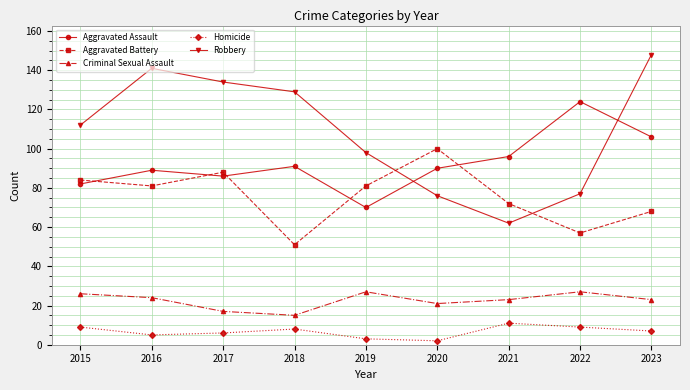

What is the value of the Aggravated Assault point at the 3rd from the left?

86